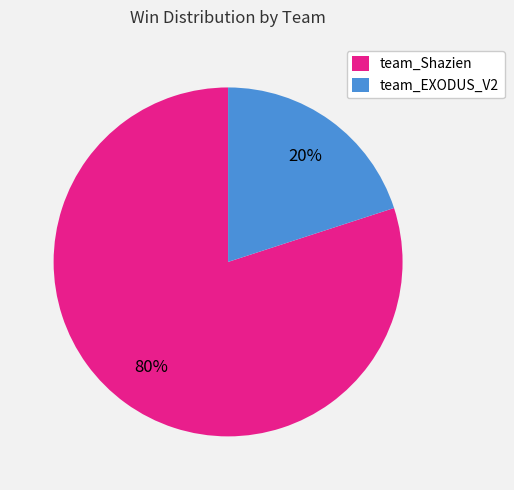

Which has a higher value, team_EXODUS_V2 or team_Shazien?

team_Shazien